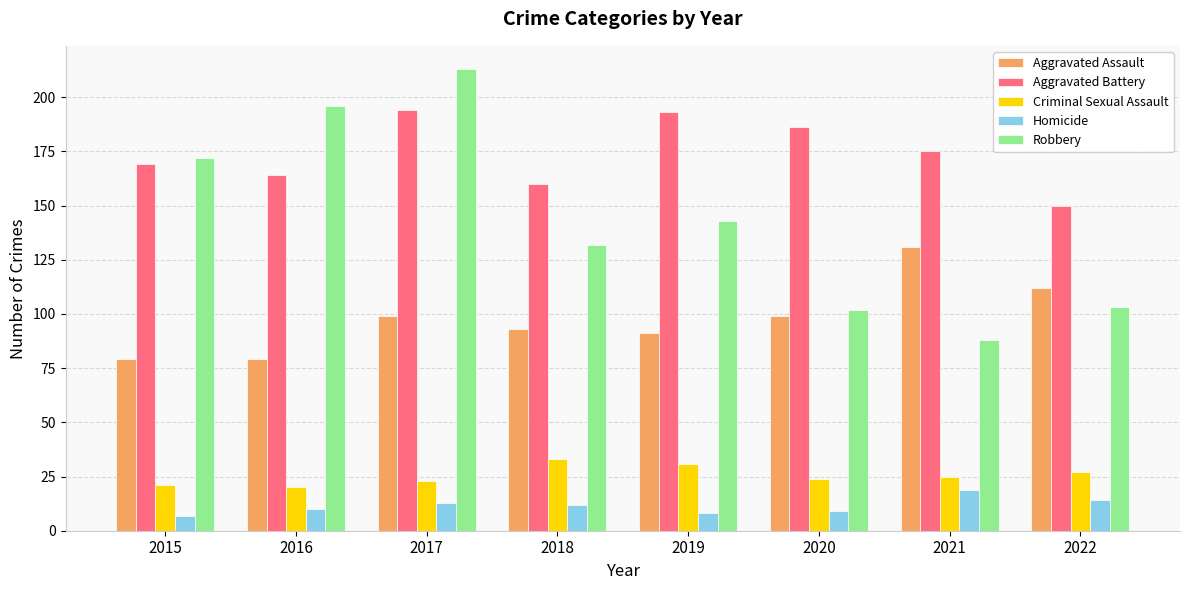

The Homicide series shows 7 at 2015. True or false?

True